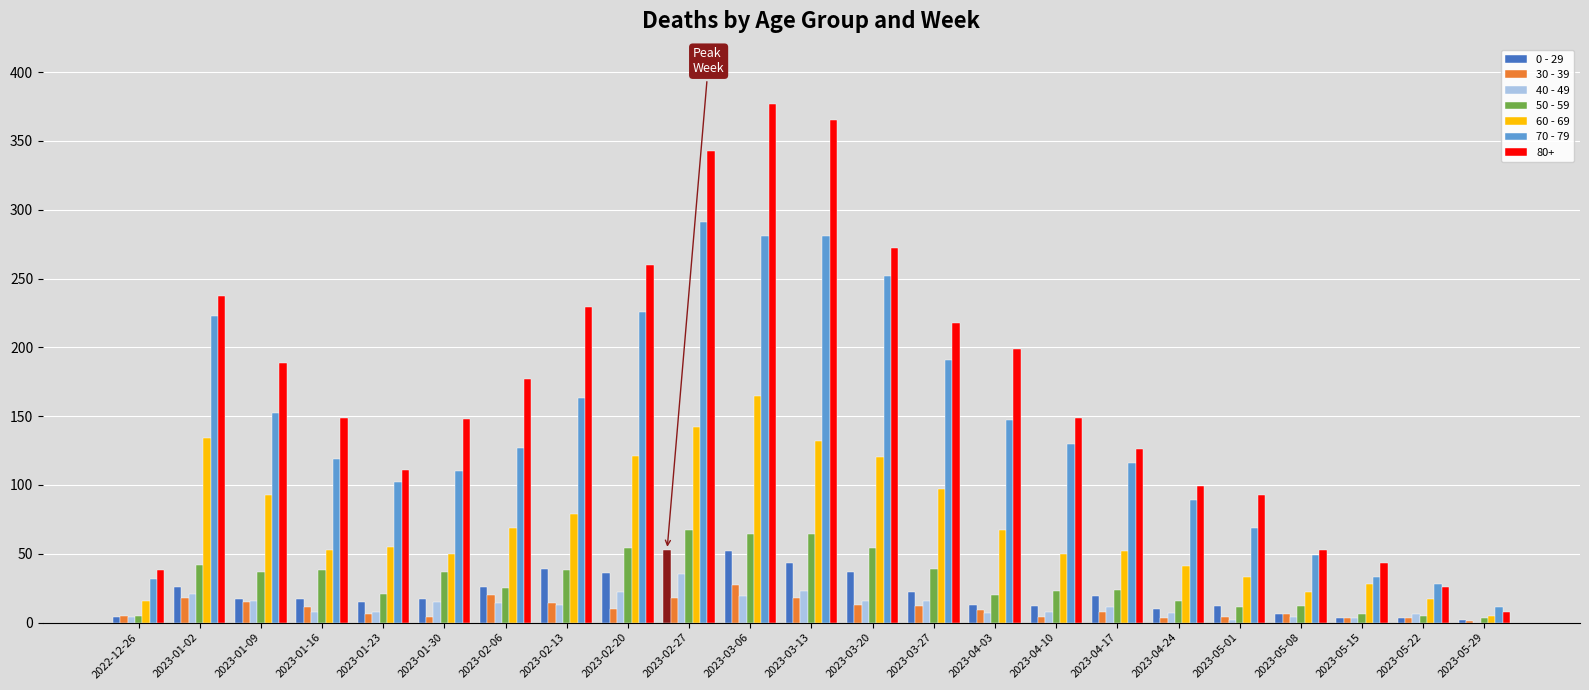

Is the value of 40 - 49 at 2022-12-26 greater than the value of 60 - 69 at 2023-03-27?

No